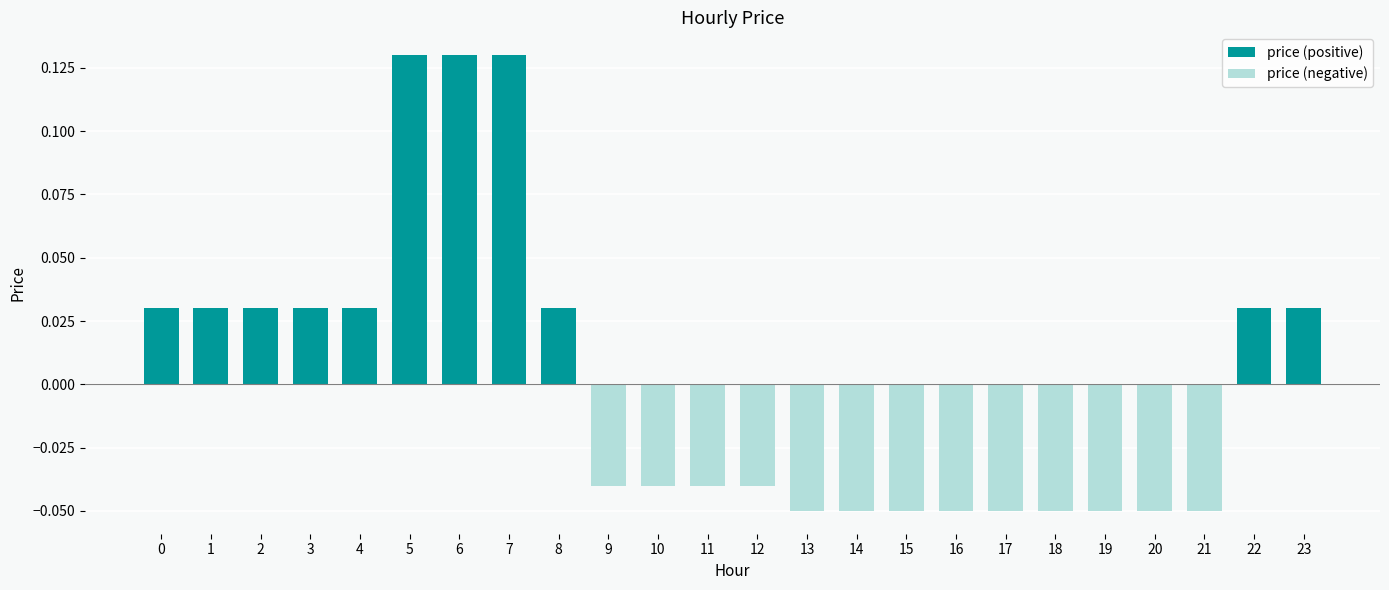

What is the smallest value displayed?

-0.1